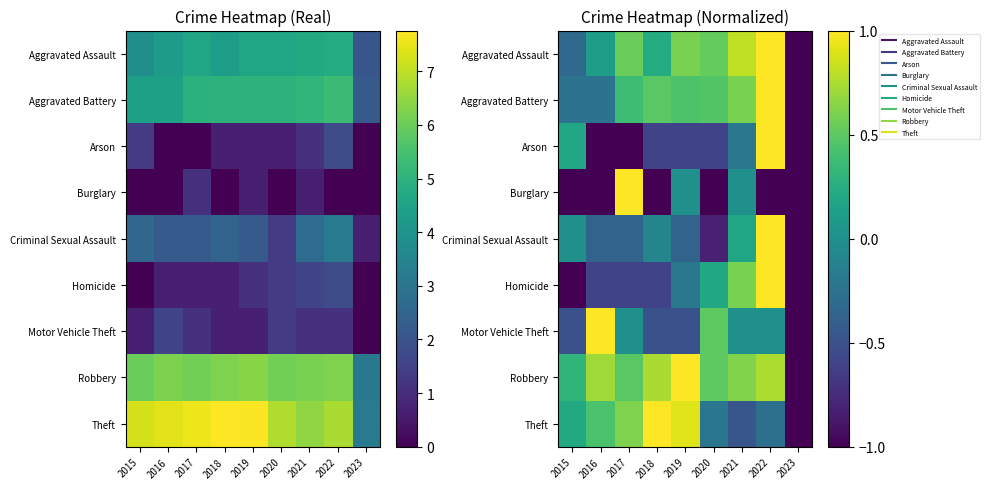

What value does the Robbery series have at 2017?

0.5